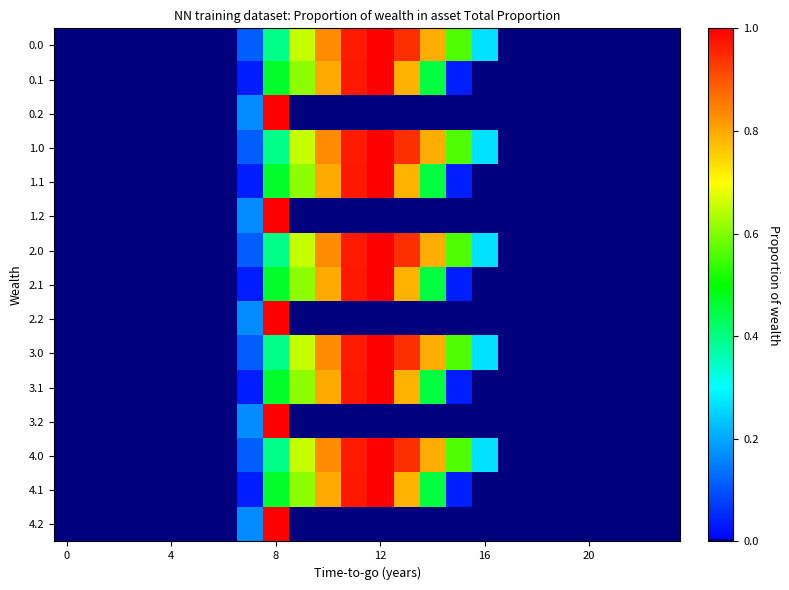

Reading left to right, what are all the values shown in this chart?

0.0: 0.0	0.0	0.0	0.0	0.0	0.0	0.0	0.1	0.4	0.7	0.8	1.0	1.0	0.9	0.8	0.6	0.3	0.0	0.0	0.0	0.0	0.0	0.0	0.0
0.1: 0.0	0.0	0.0	0.0	0.0	0.0	0.0	0.0	0.5	0.6	0.8	1.0	1.0	0.8	0.5	0.0	0.0	0.0	0.0	0.0	0.0	0.0	0.0	0.0
0.2: 0.0	0.0	0.0	0.0	0.0	0.0	0.0	0.2	1.0	0.0	0.0	0.0	0.0	0.0	0.0	0.0	0.0	0.0	0.0	0.0	0.0	0.0	0.0	0.0
1.0: 0.0	0.0	0.0	0.0	0.0	0.0	0.0	0.1	0.4	0.7	0.8	1.0	1.0	0.9	0.8	0.6	0.3	0.0	0.0	0.0	0.0	0.0	0.0	0.0
1.1: 0.0	0.0	0.0	0.0	0.0	0.0	0.0	0.0	0.5	0.6	0.8	1.0	1.0	0.8	0.5	0.0	0.0	0.0	0.0	0.0	0.0	0.0	0.0	0.0
1.2: 0.0	0.0	0.0	0.0	0.0	0.0	0.0	0.2	1.0	0.0	0.0	0.0	0.0	0.0	0.0	0.0	0.0	0.0	0.0	0.0	0.0	0.0	0.0	0.0
2.0: 0.0	0.0	0.0	0.0	0.0	0.0	0.0	0.1	0.4	0.7	0.8	1.0	1.0	0.9	0.8	0.6	0.3	0.0	0.0	0.0	0.0	0.0	0.0	0.0
2.1: 0.0	0.0	0.0	0.0	0.0	0.0	0.0	0.0	0.5	0.6	0.8	1.0	1.0	0.8	0.5	0.0	0.0	0.0	0.0	0.0	0.0	0.0	0.0	0.0
2.2: 0.0	0.0	0.0	0.0	0.0	0.0	0.0	0.2	1.0	0.0	0.0	0.0	0.0	0.0	0.0	0.0	0.0	0.0	0.0	0.0	0.0	0.0	0.0	0.0
3.0: 0.0	0.0	0.0	0.0	0.0	0.0	0.0	0.1	0.4	0.7	0.8	1.0	1.0	0.9	0.8	0.6	0.3	0.0	0.0	0.0	0.0	0.0	0.0	0.0
3.1: 0.0	0.0	0.0	0.0	0.0	0.0	0.0	0.0	0.5	0.6	0.8	1.0	1.0	0.8	0.5	0.0	0.0	0.0	0.0	0.0	0.0	0.0	0.0	0.0
3.2: 0.0	0.0	0.0	0.0	0.0	0.0	0.0	0.2	1.0	0.0	0.0	0.0	0.0	0.0	0.0	0.0	0.0	0.0	0.0	0.0	0.0	0.0	0.0	0.0
4.0: 0.0	0.0	0.0	0.0	0.0	0.0	0.0	0.1	0.4	0.7	0.8	1.0	1.0	0.9	0.8	0.6	0.3	0.0	0.0	0.0	0.0	0.0	0.0	0.0
4.1: 0.0	0.0	0.0	0.0	0.0	0.0	0.0	0.0	0.5	0.6	0.8	1.0	1.0	0.8	0.5	0.0	0.0	0.0	0.0	0.0	0.0	0.0	0.0	0.0
4.2: 0.0	0.0	0.0	0.0	0.0	0.0	0.0	0.2	1.0	0.0	0.0	0.0	0.0	0.0	0.0	0.0	0.0	0.0	0.0	0.0	0.0	0.0	0.0	0.0